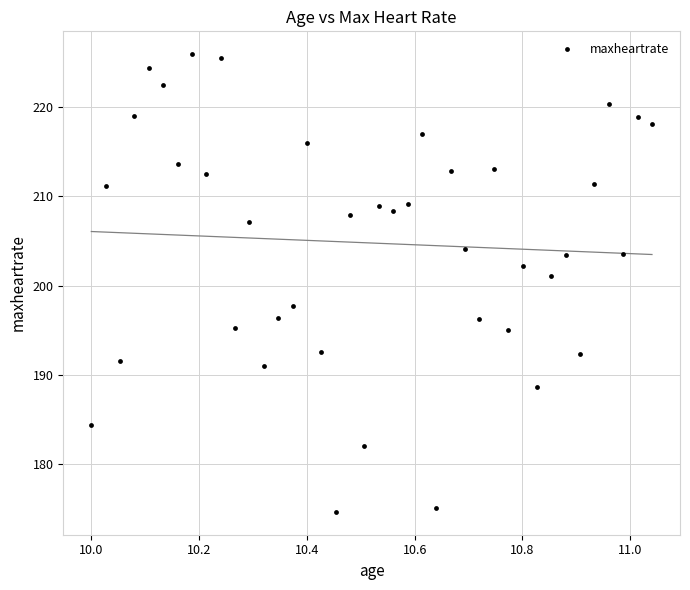

What Y value in the scatter plot is closest to 200?

201.1